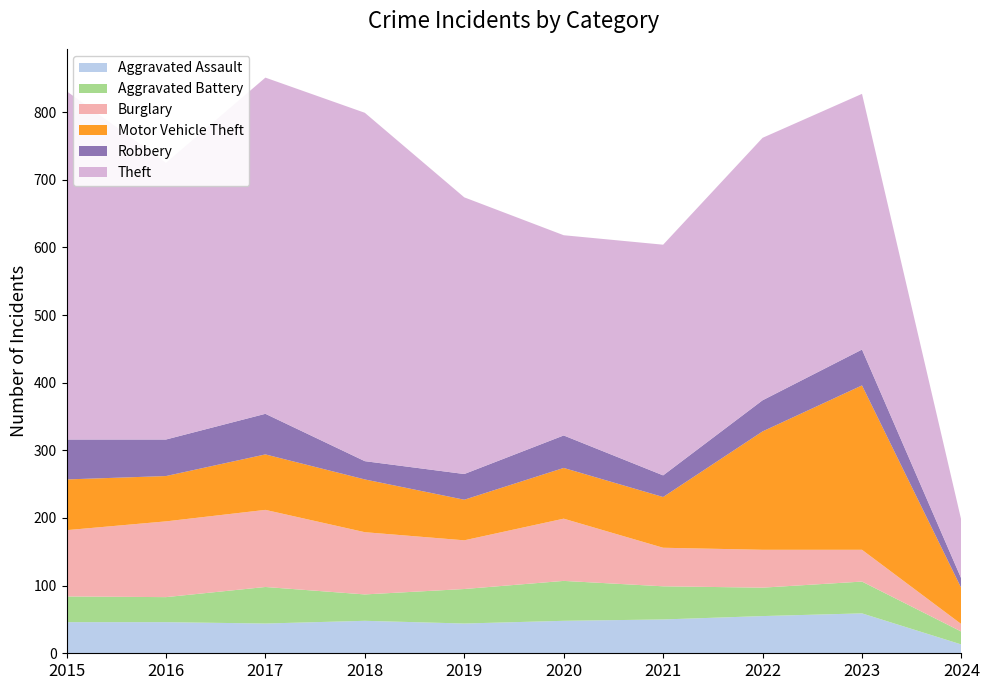

Reading right to left, extract all data points from this chart.

Aggravated Assault: 2024=13	2023=59	2022=55	2021=50	2020=48	2019=44	2018=48	2017=44	2016=46	2015=46
Aggravated Battery: 2024=19	2023=47	2022=42	2021=49	2020=59	2019=51	2018=39	2017=54	2016=37	2015=38
Burglary: 2024=11	2023=47	2022=56	2021=57	2020=92	2019=72	2018=92	2017=114	2016=112	2015=98
Motor Vehicle Theft: 2024=53	2023=243	2022=175	2021=75	2020=75	2019=60	2018=78	2017=82	2016=67	2015=75
Robbery: 2024=14	2023=53	2022=46	2021=32	2020=48	2019=38	2018=27	2017=60	2016=54	2015=59
Theft: 2024=86	2023=378	2022=388	2021=341	2020=296	2019=409	2018=515	2017=497	2016=409	2015=515